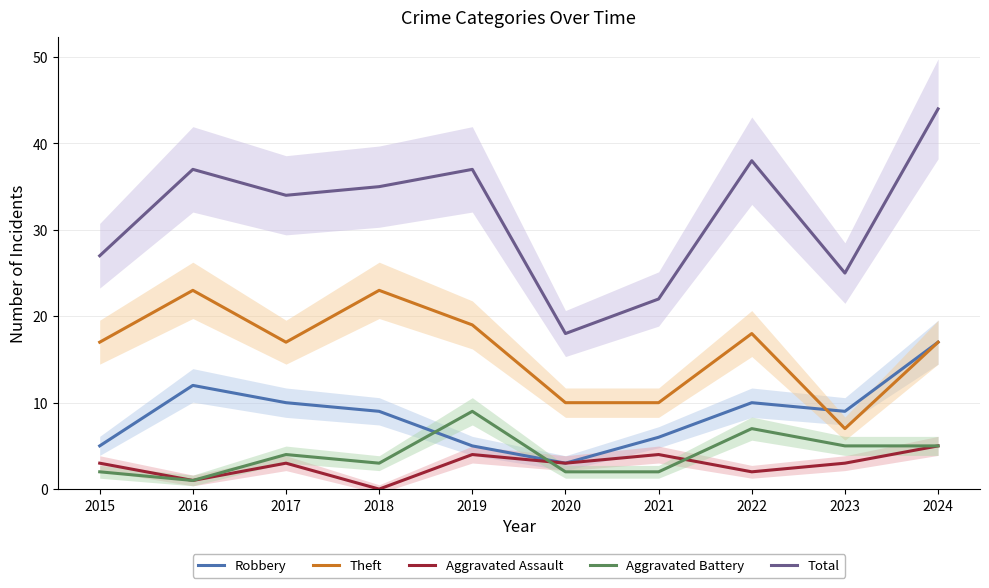

Count the number of categories in the chart.

10